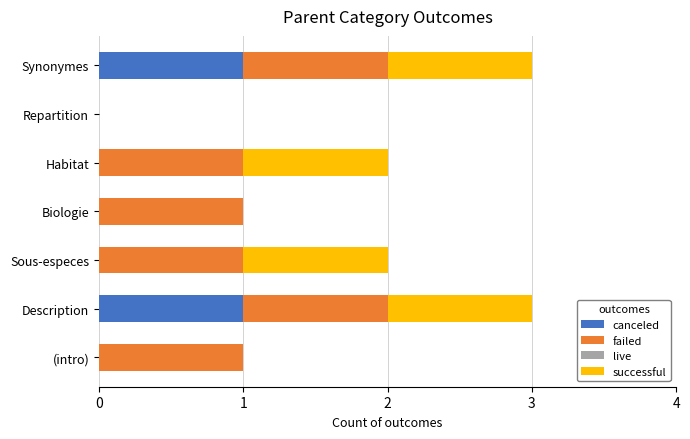

The canceled series shows 2 at Description. True or false?

False